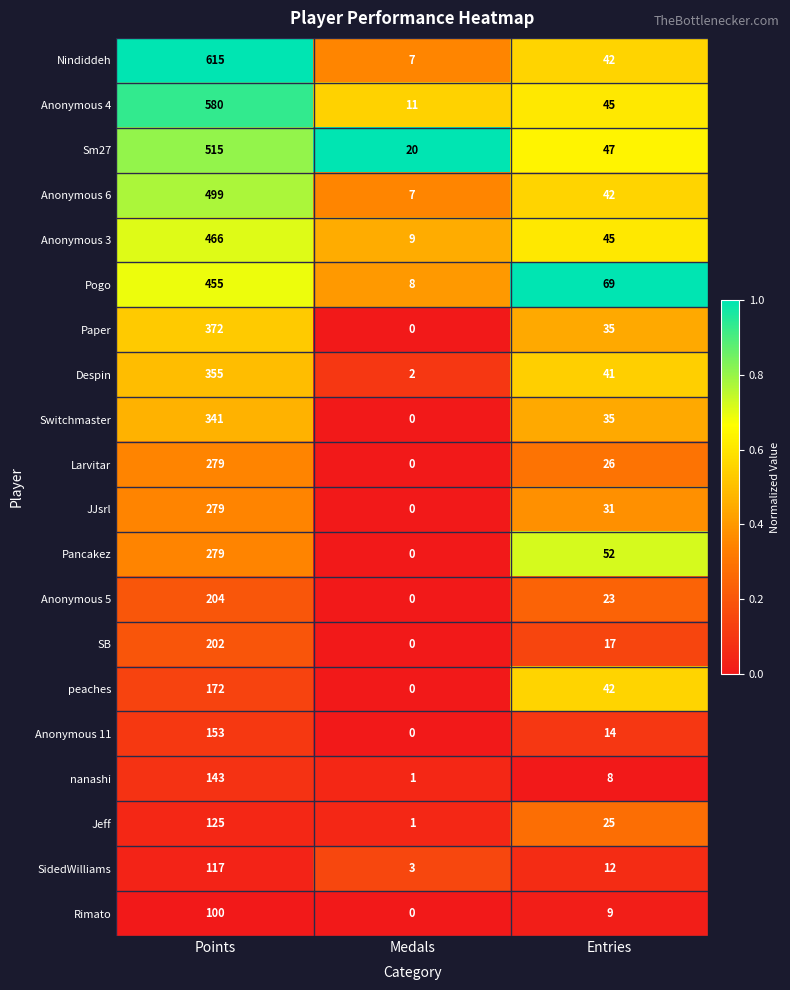

What is the total value across all series at Medals?

69